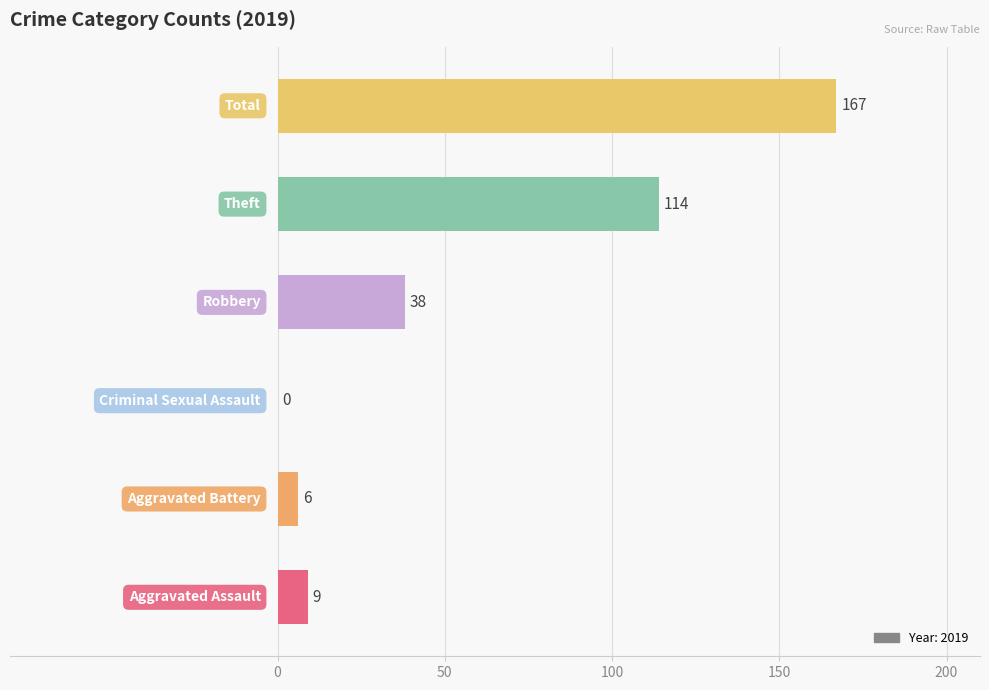

Are the bars grouped side by side (vs. stacked)?

No